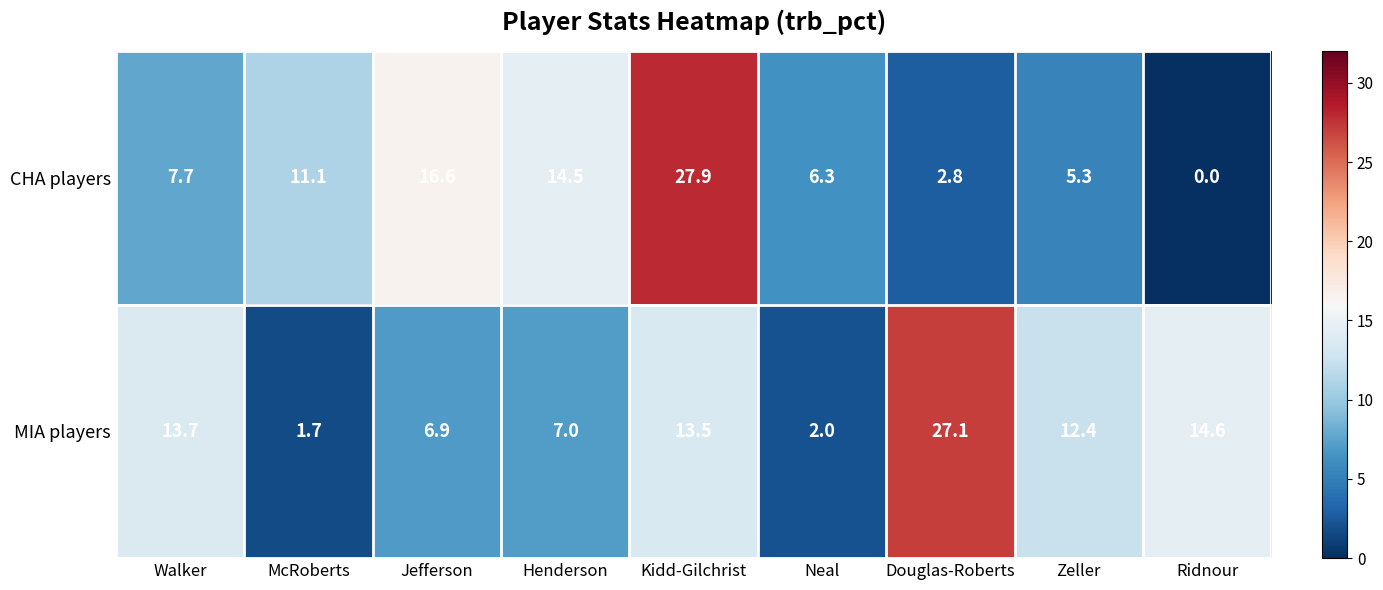

What is the total value across all series at Kidd-Gilchrist?

41.4